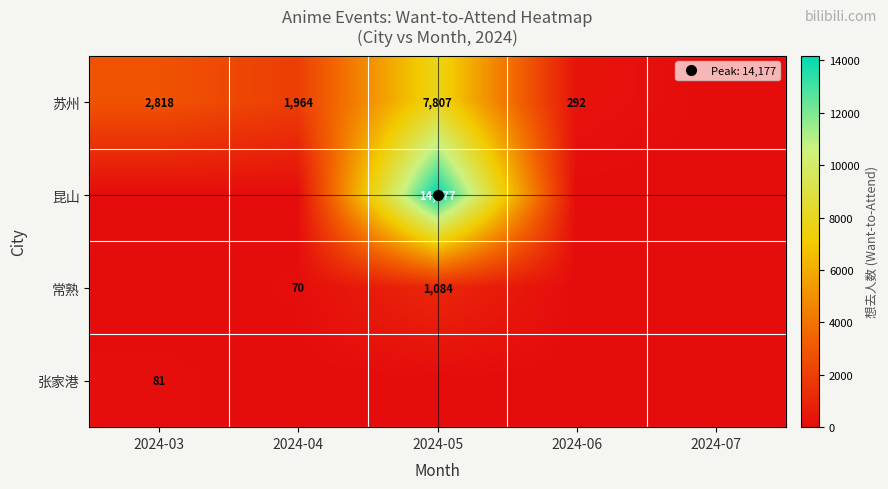

At which label does 昆山 reach its minimum?

2024-03